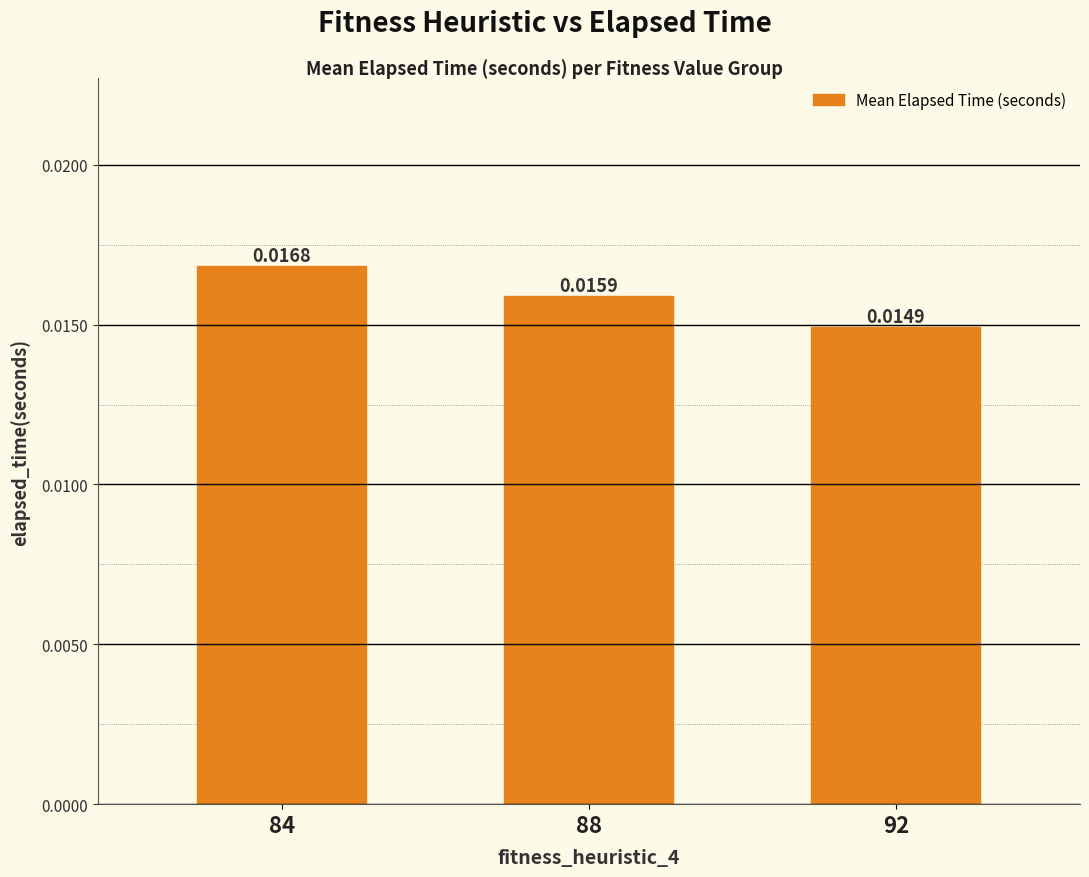

Rank the categories by value from highest to lowest.

84, 88, 92